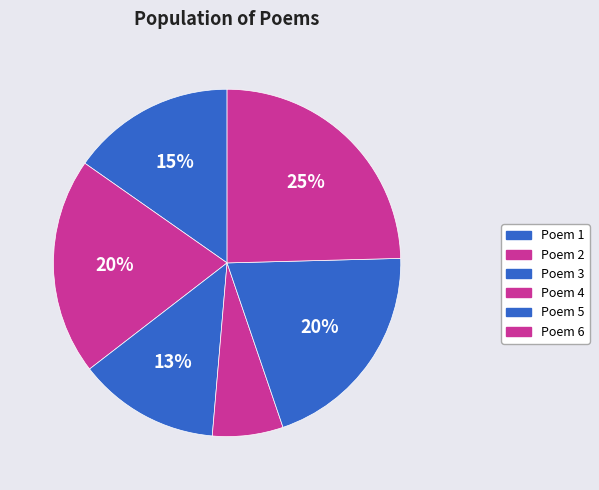

How many slices are in this pie chart?

6